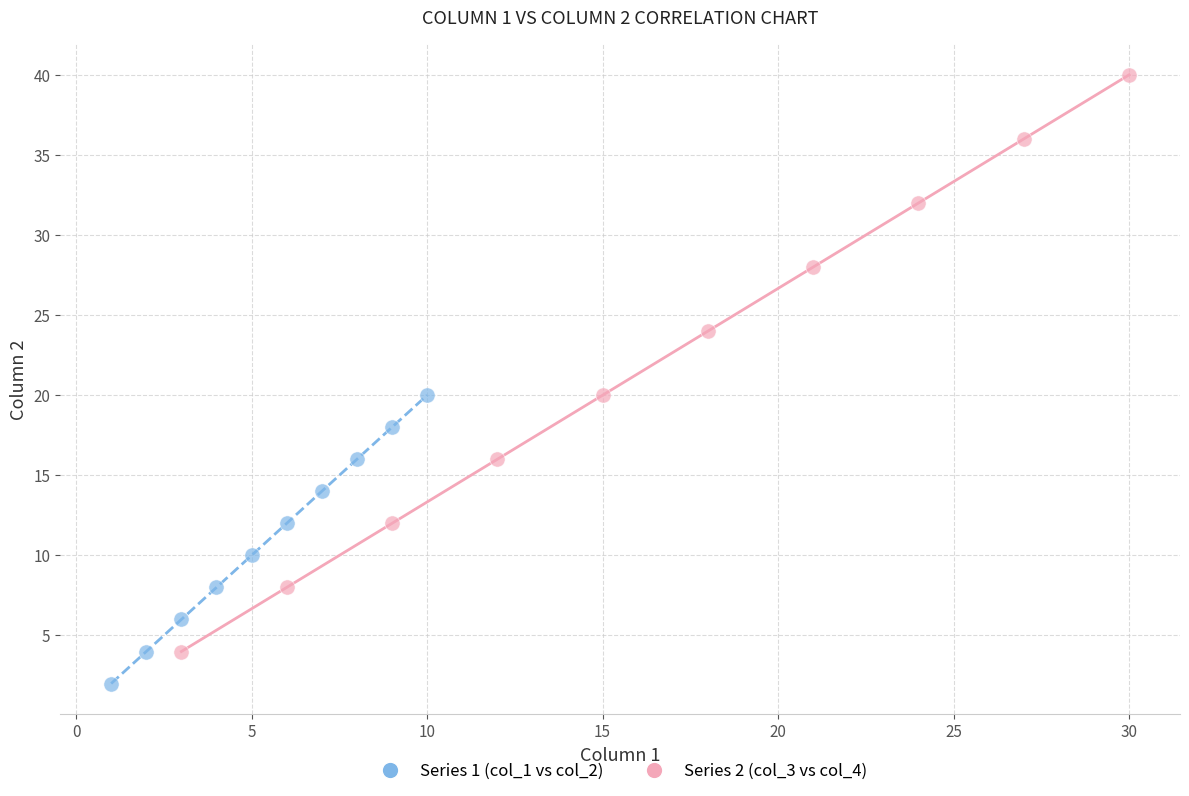

Which series reaches the minimum Y coordinate?

Series 1 (col_1 vs col_2)